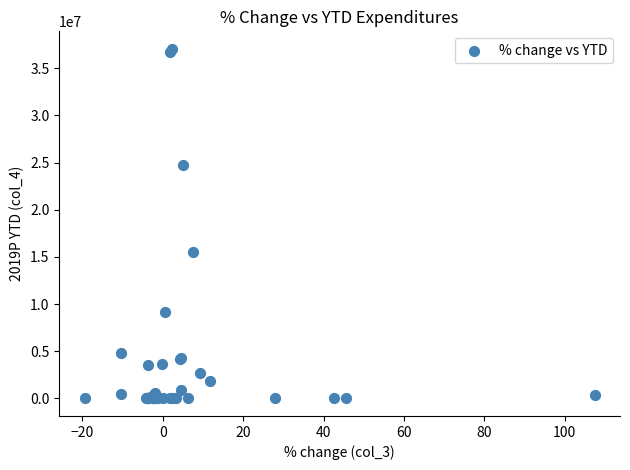

What Y value in the scatter plot is closest to 18528409?

15575226.8